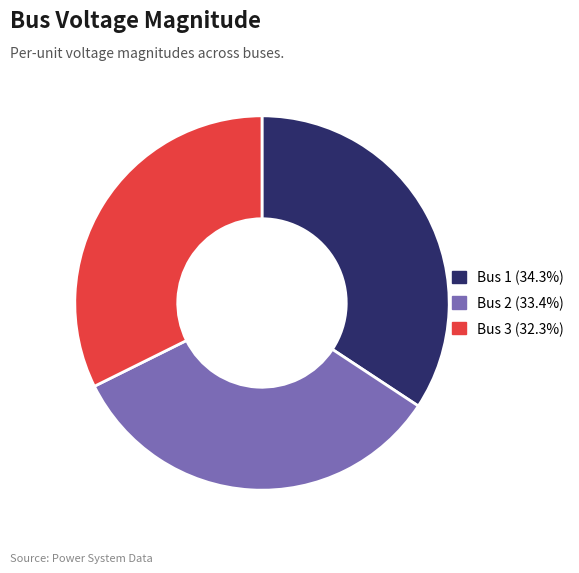

Do Bus 3 (32.3%) and Bus 2 (33.4%) together represent more than half of the pie?

Yes